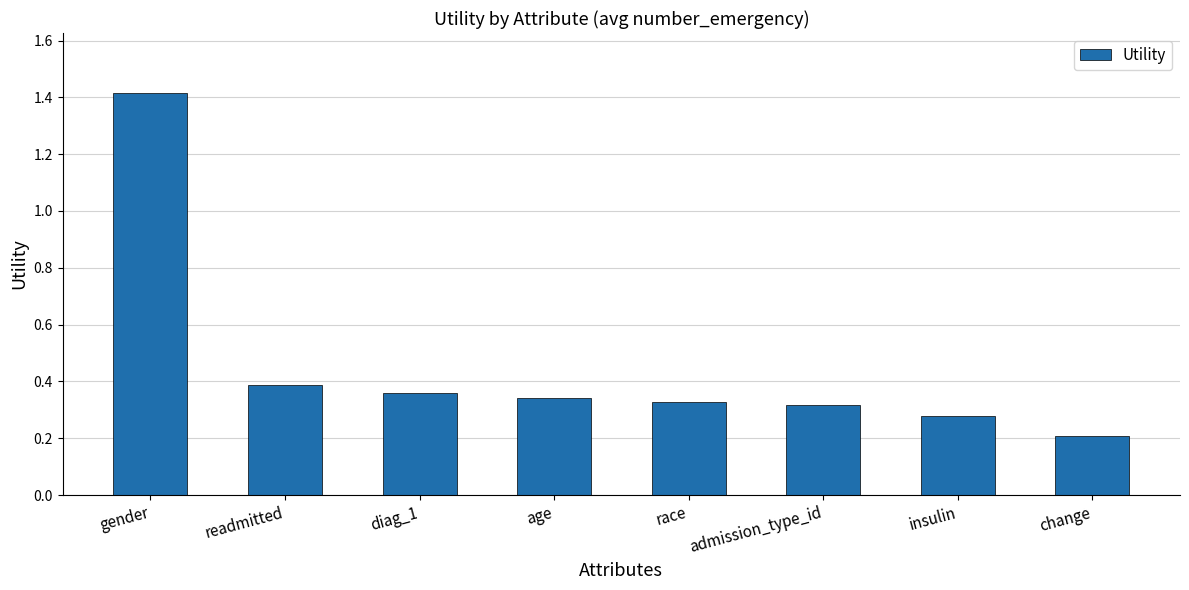

Does the chart contain stacked bars?

No